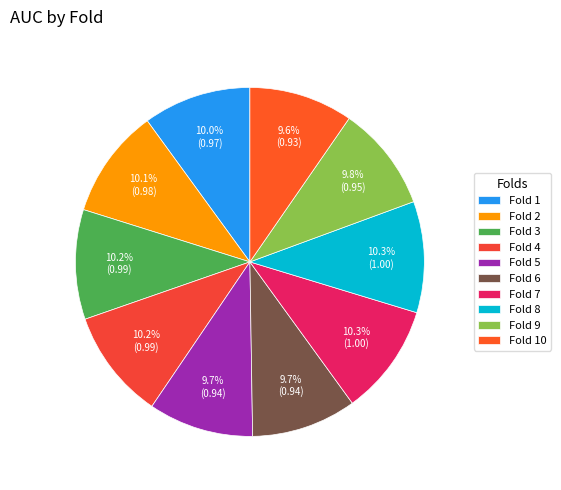

Which slice is the smallest?

Fold 10